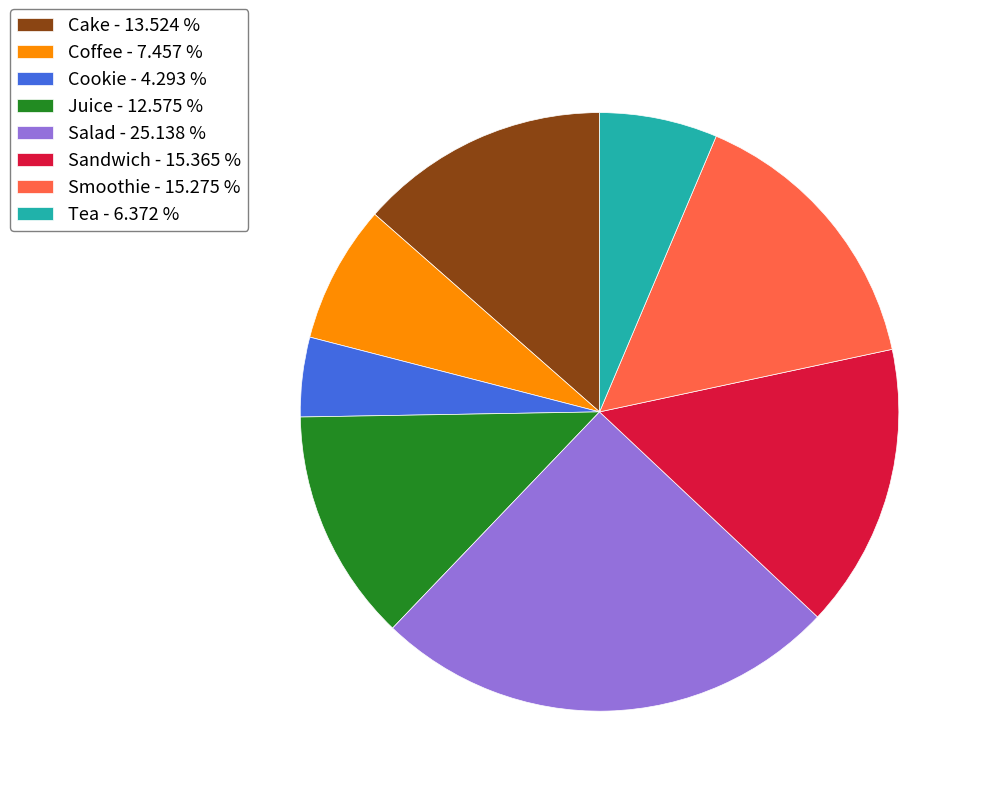

How many slices are in this pie chart?

8